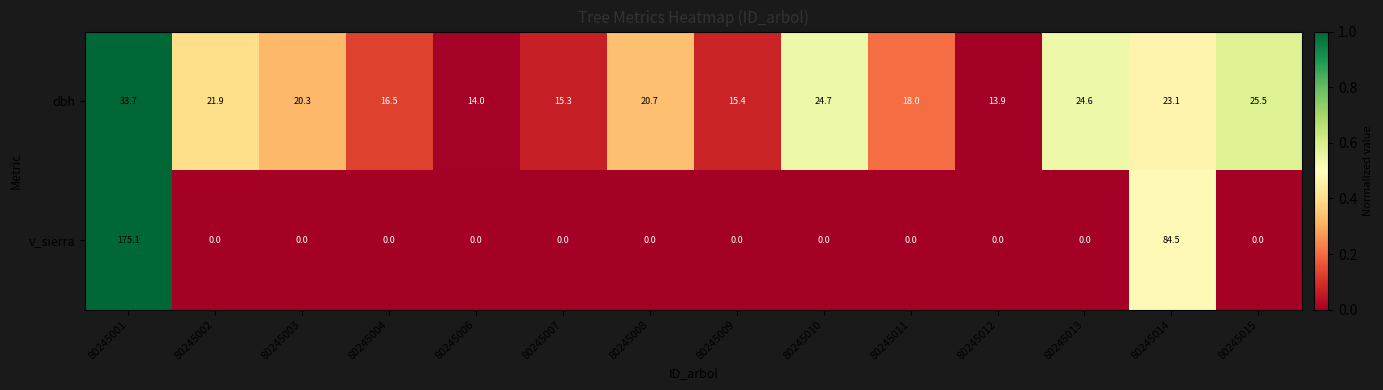

What is the maximum value for v_sierra?

175.1